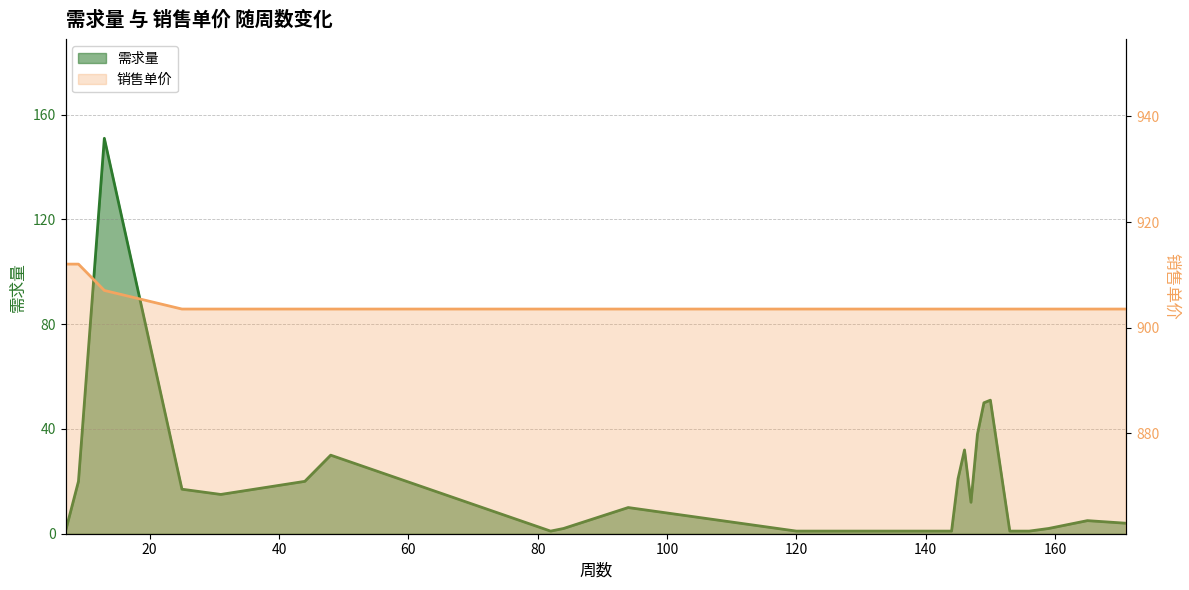

What is the minimum value shown in the chart?

1.0